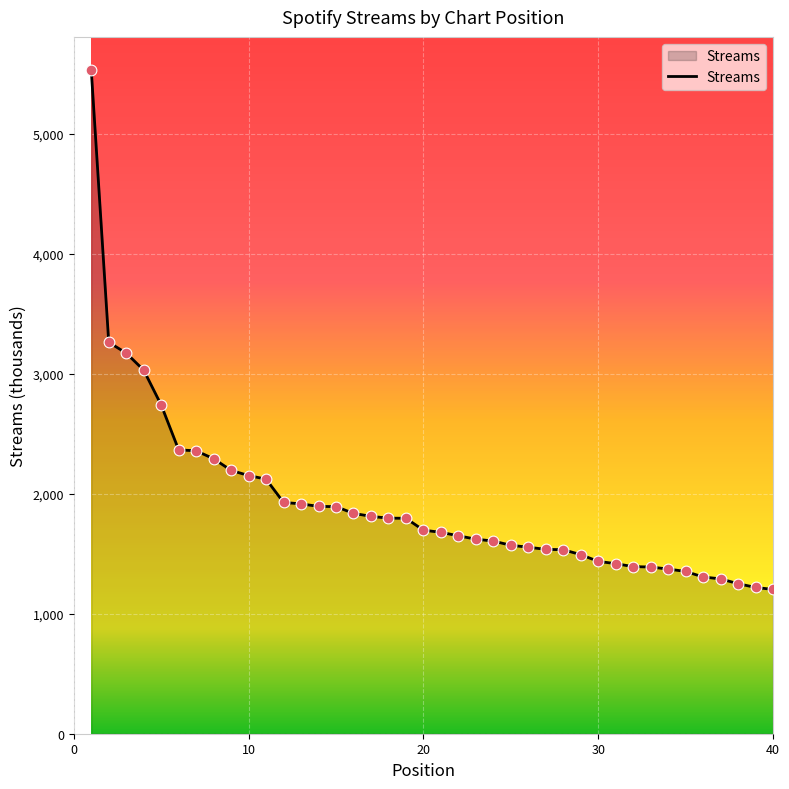

What is the difference between the maximum and minimum values?

4327